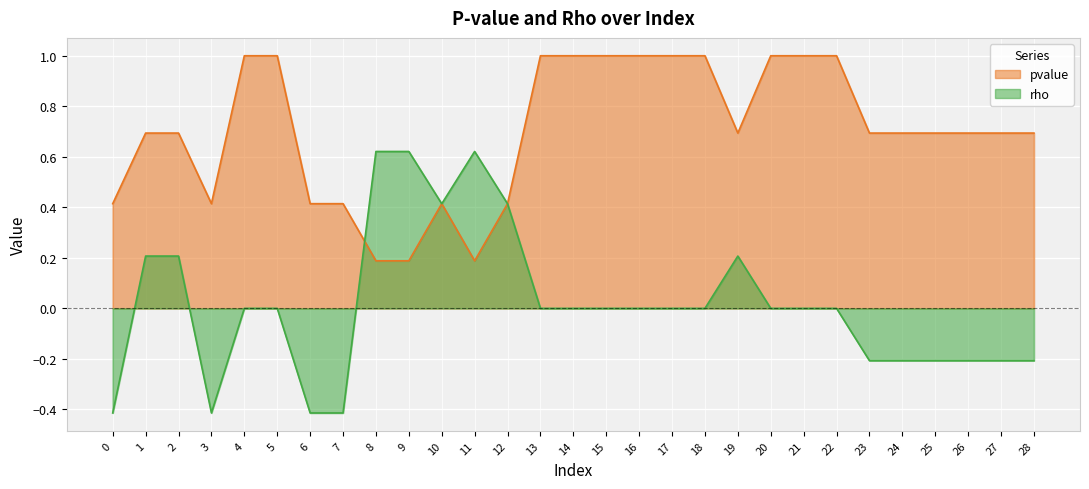

At which category is the sum across all series the highest?

4